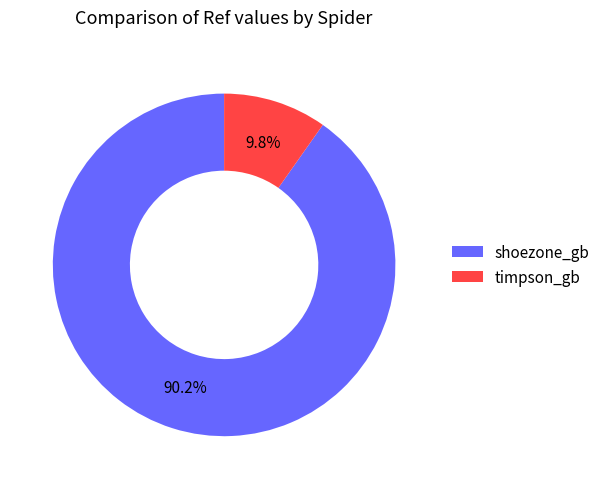

Which slice represents more than half of the pie?

shoezone_gb